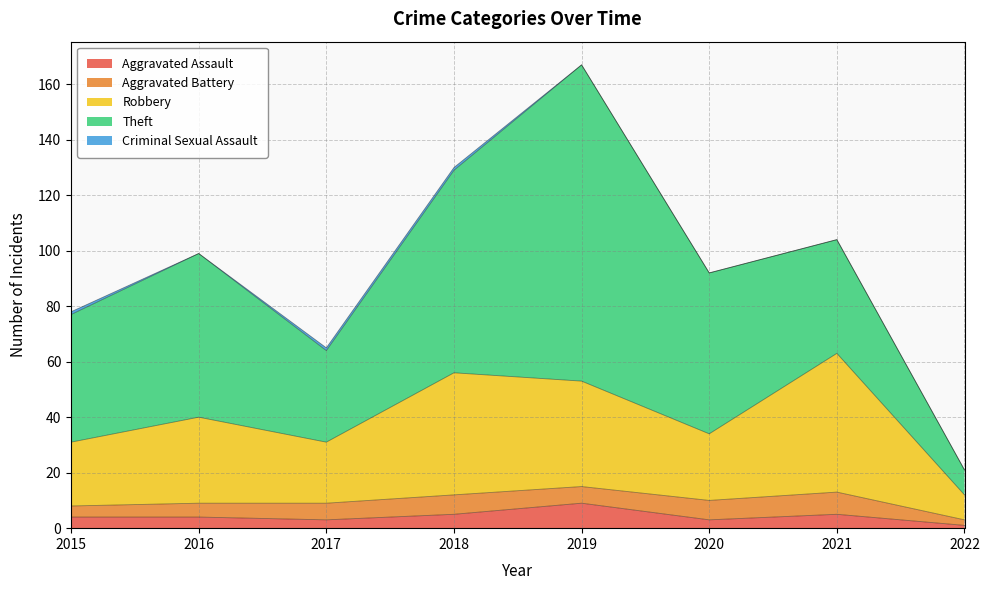

At which label does Criminal Sexual Assault reach its peak?

2015